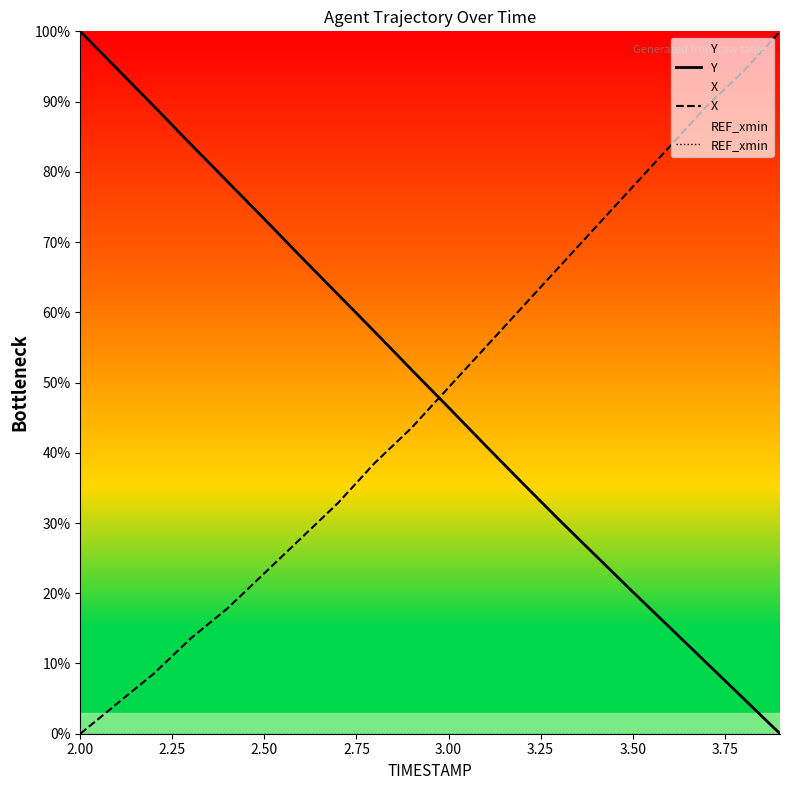

Which series has the largest total across all categories?

Y